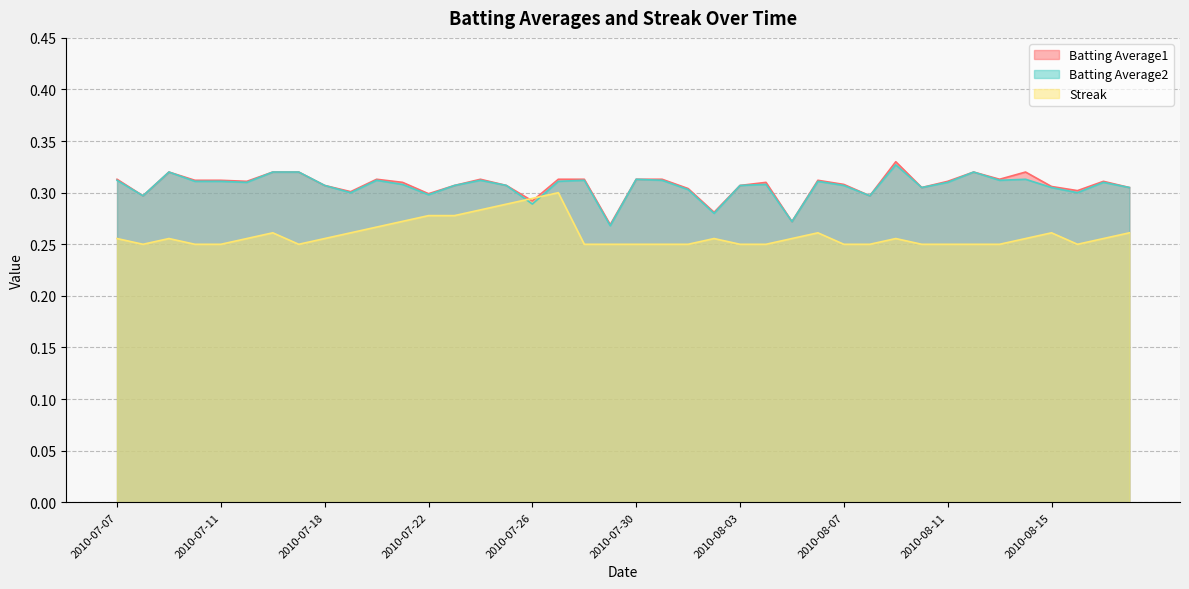

Reading right to left, transcribe all the data shown in this chart.

Batting Average1: 2010-08-18=0.3	2010-08-17=0.3	2010-08-16=0.3	2010-08-15=0.3	2010-08-14=0.3	2010-08-13=0.3	2010-08-12=0.3	2010-08-11=0.3	2010-08-10=0.3	2010-08-09=0.3	2010-08-08=0.3	2010-08-07=0.3	2010-08-06=0.3	2010-08-05=0.3	2010-08-04=0.3	2010-08-03=0.3	2010-08-02=0.3	2010-08-01=0.3	2010-07-31=0.3	2010-07-30=0.3	2010-07-29=0.3	2010-07-28=0.3	2010-07-27=0.3	2010-07-26=0.3	2010-07-25=0.3	2010-07-24=0.3	2010-07-23=0.3	2010-07-22=0.3	2010-07-21=0.3	2010-07-20=0.3	2010-07-19=0.3	2010-07-18=0.3	2010-07-17=0.3	2010-07-16=0.3	2010-07-15=0.3	2010-07-11=0.3	2010-07-10=0.3	2010-07-09=0.3	2010-07-08=0.3	2010-07-07=0.3
Batting Average2: 2010-08-18=0.3	2010-08-17=0.3	2010-08-16=0.3	2010-08-15=0.3	2010-08-14=0.3	2010-08-13=0.3	2010-08-12=0.3	2010-08-11=0.3	2010-08-10=0.3	2010-08-09=0.3	2010-08-08=0.3	2010-08-07=0.3	2010-08-06=0.3	2010-08-05=0.3	2010-08-04=0.3	2010-08-03=0.3	2010-08-02=0.3	2010-08-01=0.3	2010-07-31=0.3	2010-07-30=0.3	2010-07-29=0.3	2010-07-28=0.3	2010-07-27=0.3	2010-07-26=0.3	2010-07-25=0.3	2010-07-24=0.3	2010-07-23=0.3	2010-07-22=0.3	2010-07-21=0.3	2010-07-20=0.3	2010-07-19=0.3	2010-07-18=0.3	2010-07-17=0.3	2010-07-16=0.3	2010-07-15=0.3	2010-07-11=0.3	2010-07-10=0.3	2010-07-09=0.3	2010-07-08=0.3	2010-07-07=0.3
Streak: 2010-08-18=0.3	2010-08-17=0.3	2010-08-16=0.2	2010-08-15=0.3	2010-08-14=0.3	2010-08-13=0.2	2010-08-12=0.2	2010-08-11=0.2	2010-08-10=0.2	2010-08-09=0.3	2010-08-08=0.2	2010-08-07=0.2	2010-08-06=0.3	2010-08-05=0.3	2010-08-04=0.2	2010-08-03=0.2	2010-08-02=0.3	2010-08-01=0.2	2010-07-31=0.2	2010-07-30=0.2	2010-07-29=0.2	2010-07-28=0.2	2010-07-27=0.3	2010-07-26=0.3	2010-07-25=0.3	2010-07-24=0.3	2010-07-23=0.3	2010-07-22=0.3	2010-07-21=0.3	2010-07-20=0.3	2010-07-19=0.3	2010-07-18=0.3	2010-07-17=0.2	2010-07-16=0.3	2010-07-15=0.3	2010-07-11=0.2	2010-07-10=0.2	2010-07-09=0.3	2010-07-08=0.2	2010-07-07=0.3